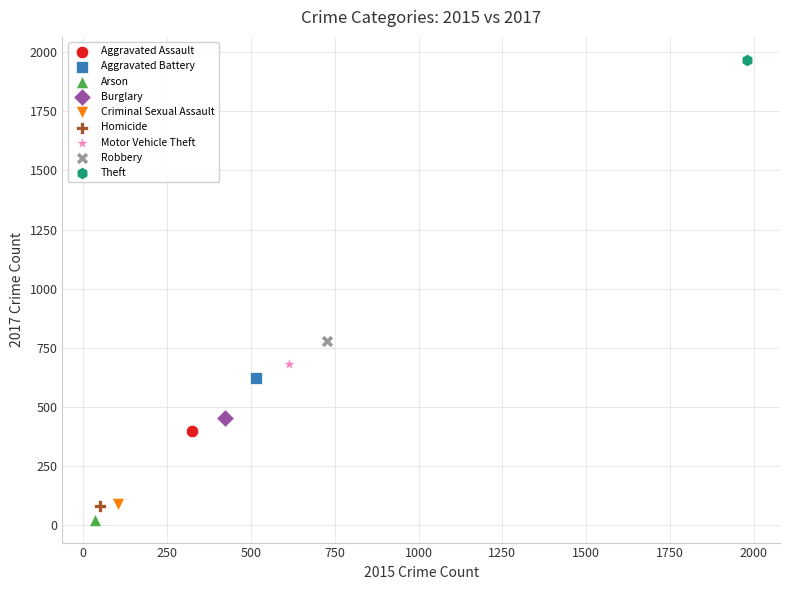

Which series reaches the maximum Y coordinate?

Theft